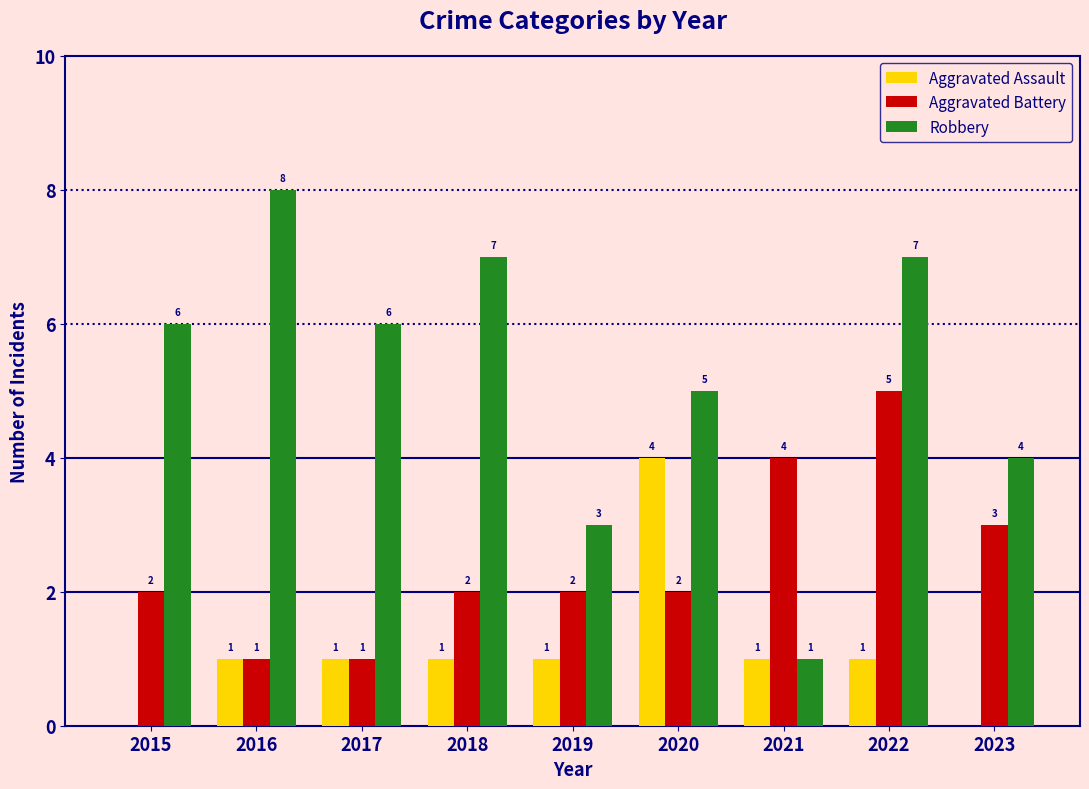

Which series changed the most between 2015 and 2016?

Robbery